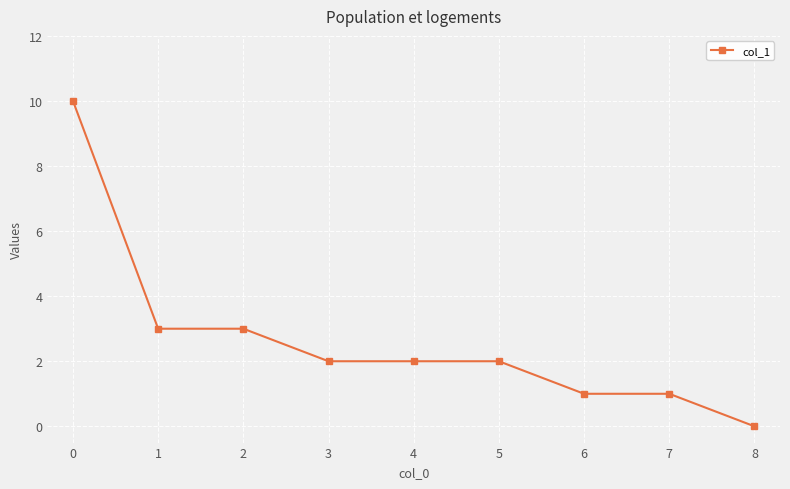

Approximately how many times larger is the value at 0 compared to 3?

5.0